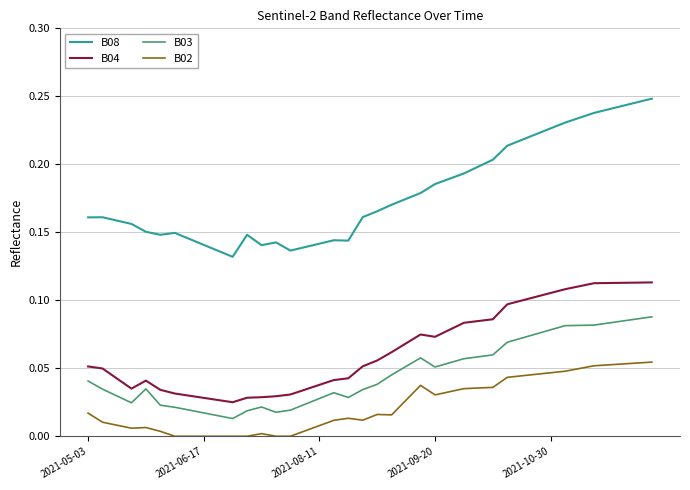

Which series has the largest range (max minus min)?

B08